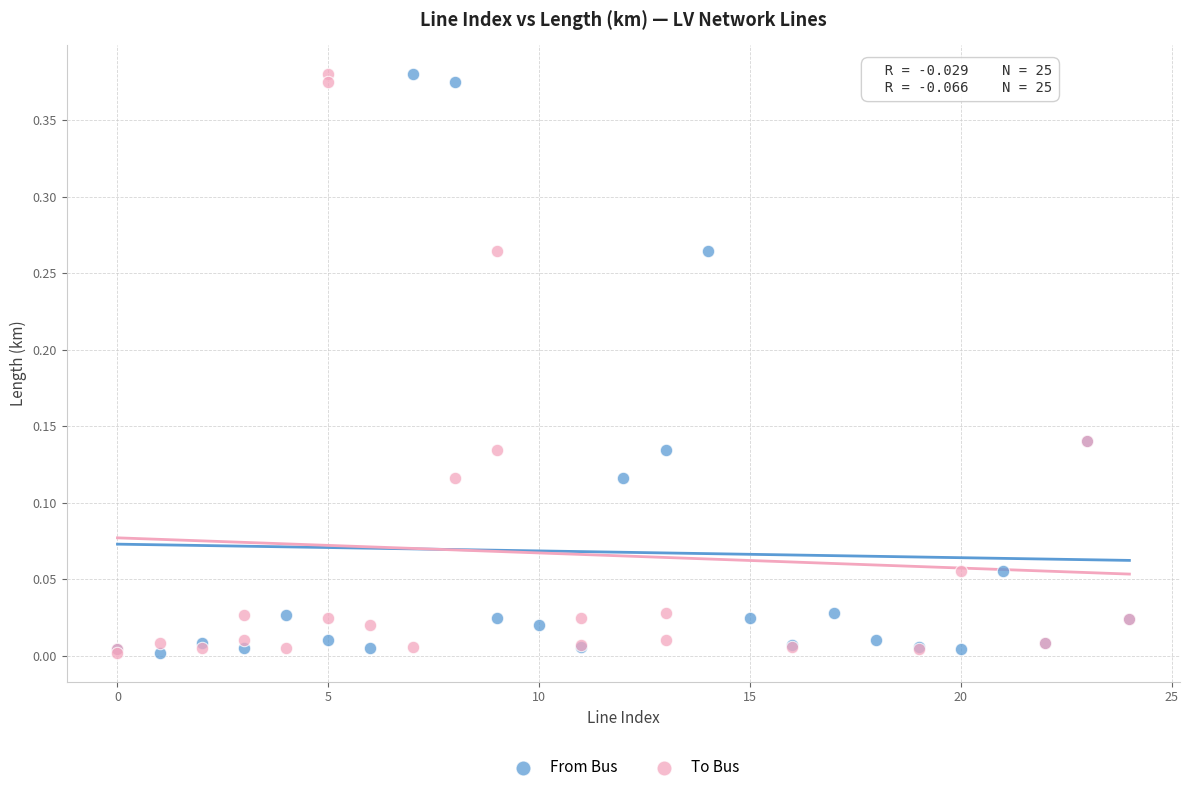

What are all the series names shown in the legend?

From Bus, To Bus